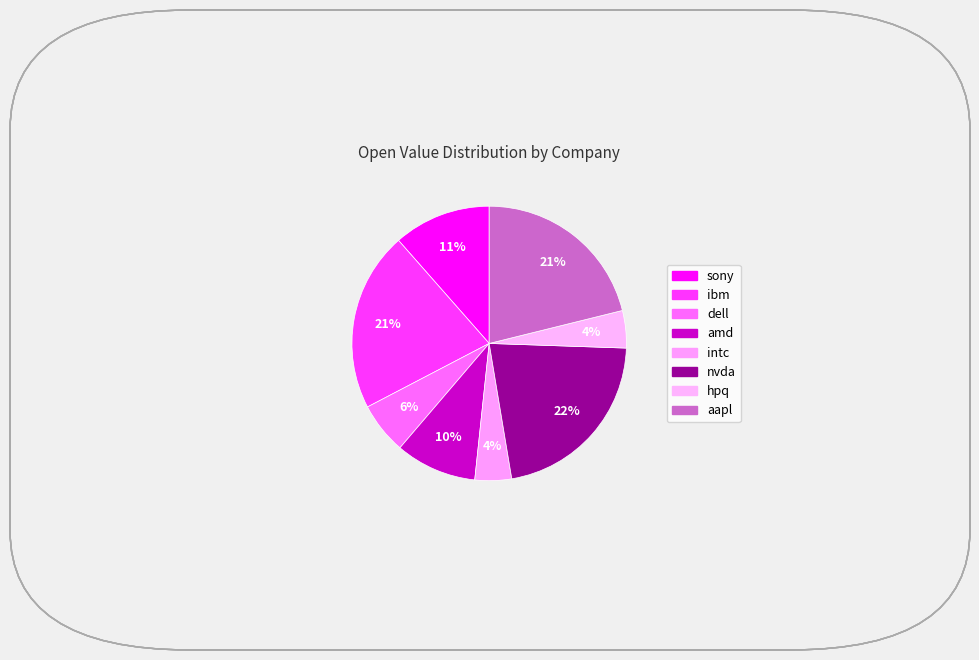

What is the smallest slice in the pie chart?

intc